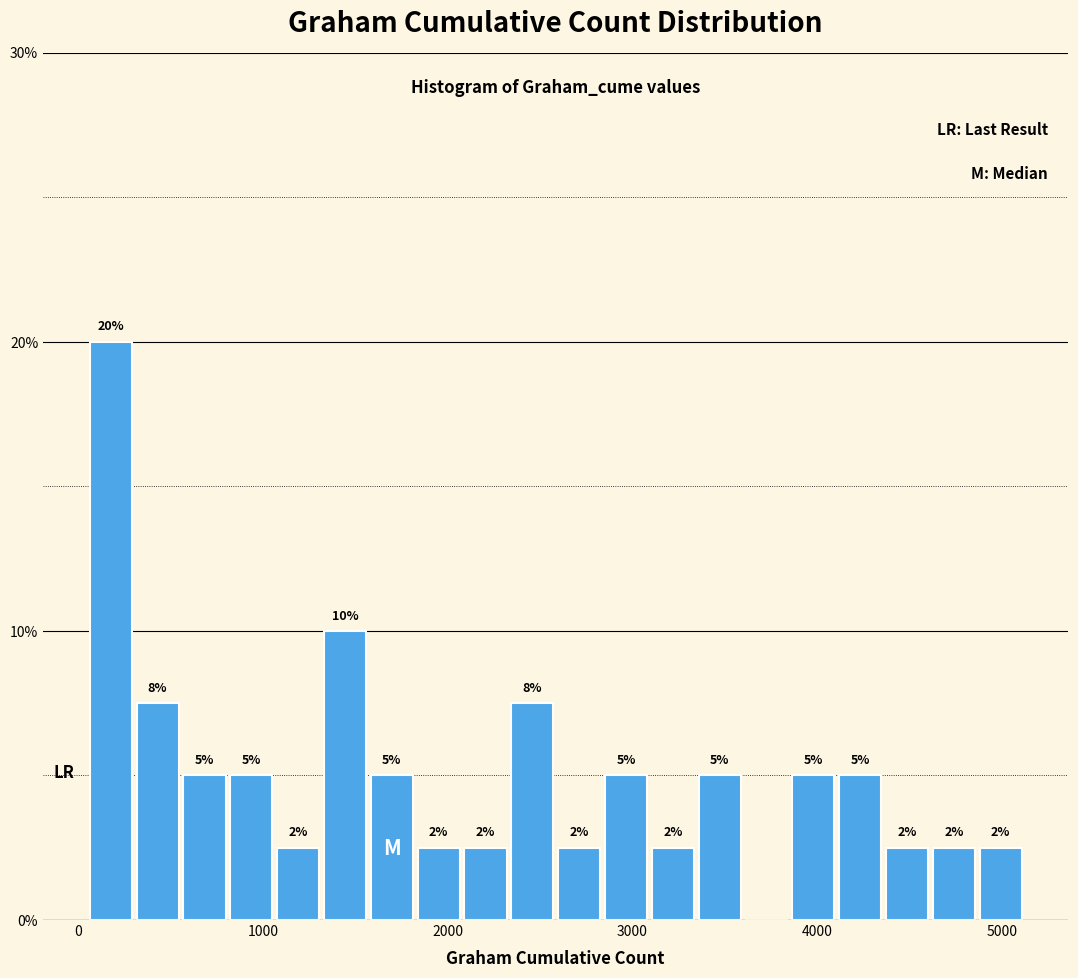

Around what value on the x-axis is the tallest bar? Give the approximate position of its centre, as read against the axis.

200